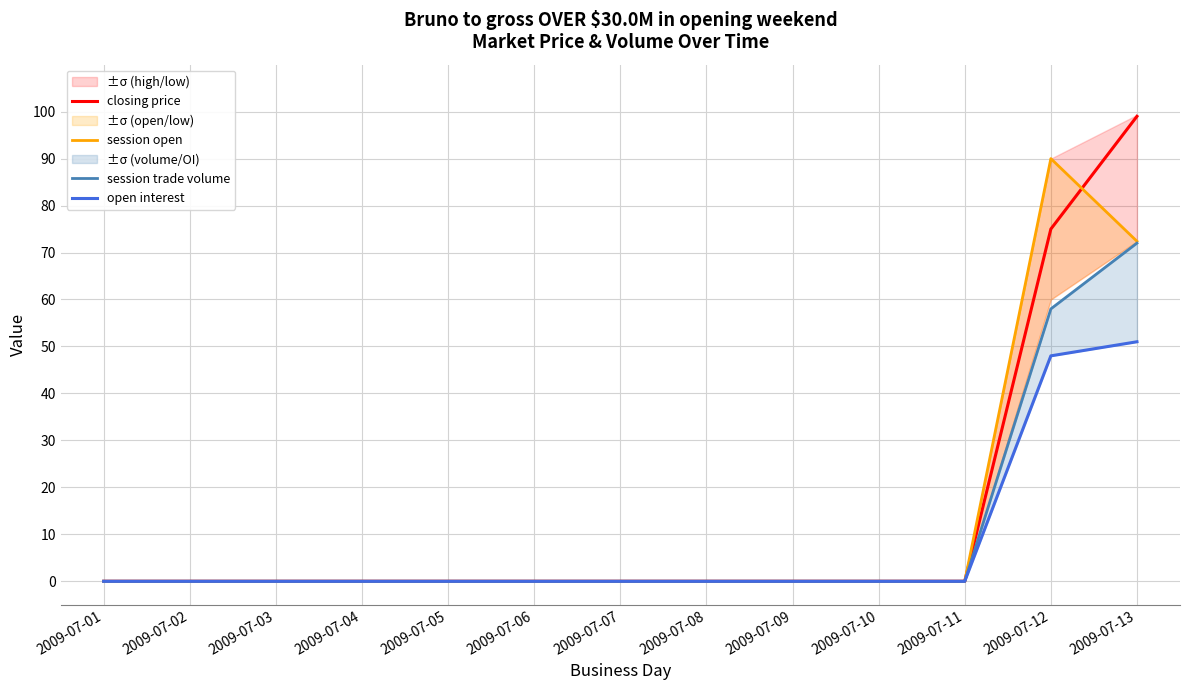

True or false: closing price and session open cross at least once.

True